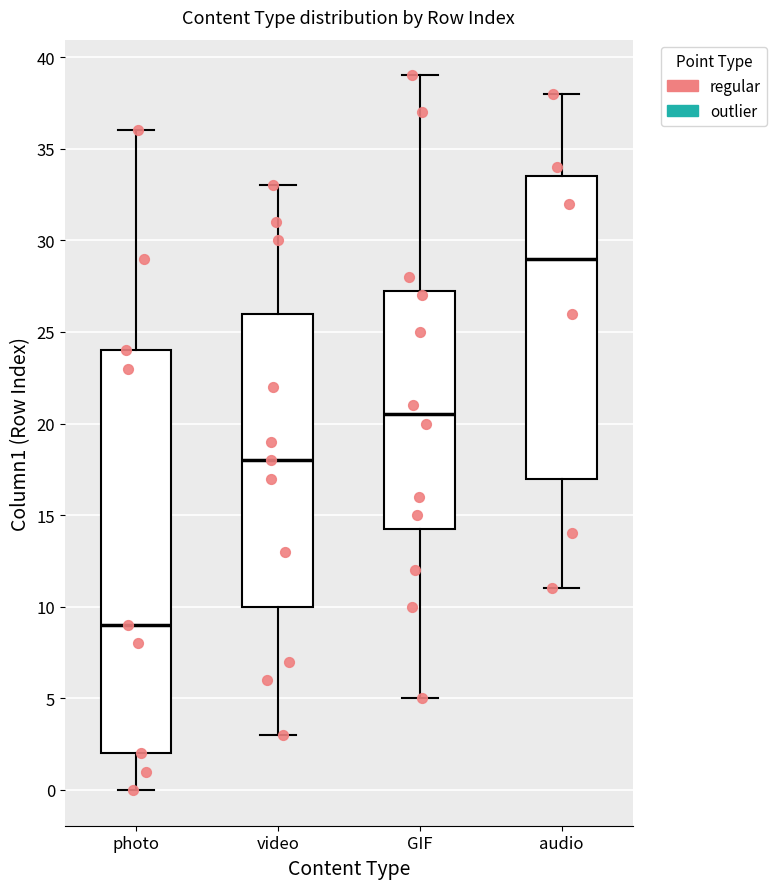

Reading left to right, transcribe this box plot: for each box, give where its median line is, the range the box spans, and where its two whiskers end, as read against the y-axis. The values are not printed on the chart, so give them approximately, as read against the axis.

photo: median 9.0, box 2.0 to 24.0, whiskers 0.0 to 36.0
video: median 18.0, box 10.0 to 26.0, whiskers 3.0 to 33.0
GIF: median 20.5, box 14.5 to 27.5, whiskers 5.0 to 39.0
audio: median 29.0, box 17.0 to 33.5, whiskers 11.0 to 38.0